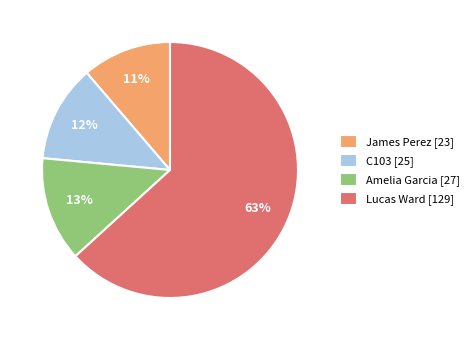

Which slice is the smallest?

James Perez [23]